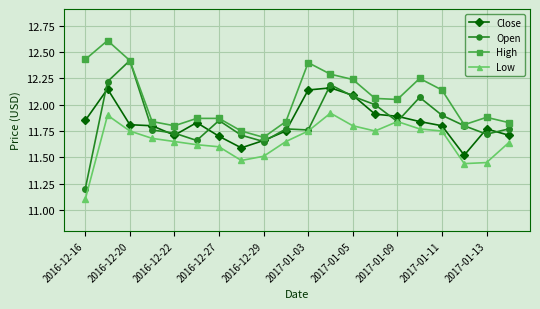

True or false: High and Low intersect in this chart.

False